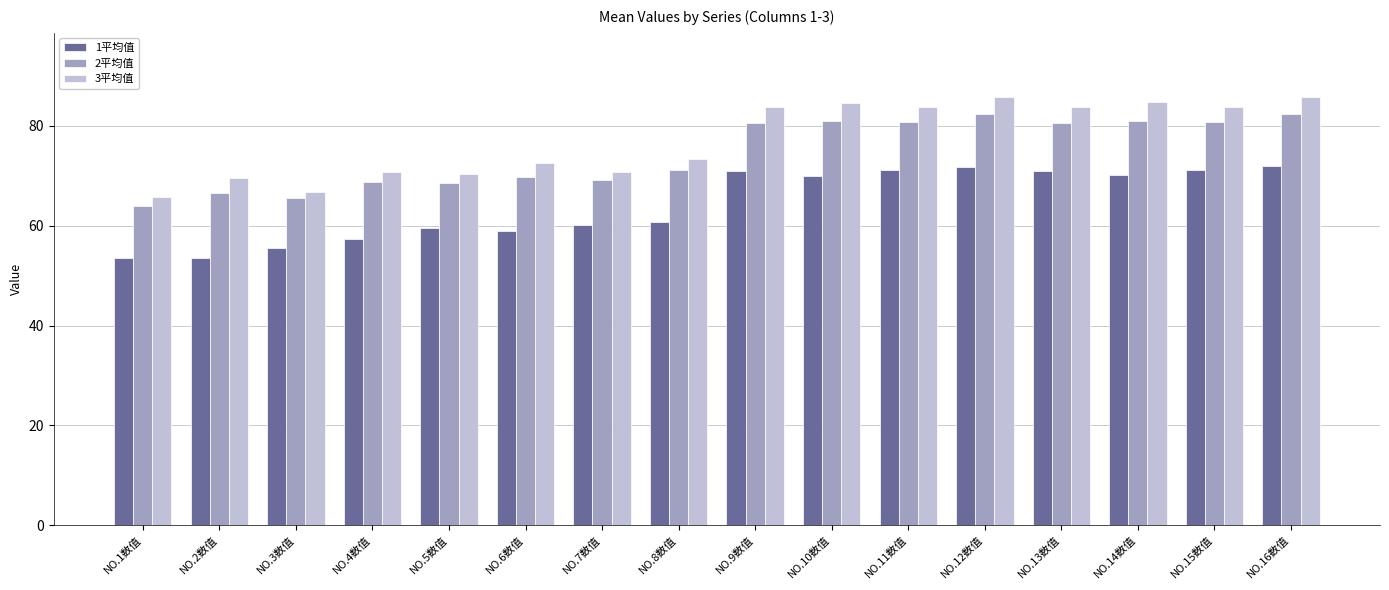

What is the total value across all series at NO.6数值?

201.2